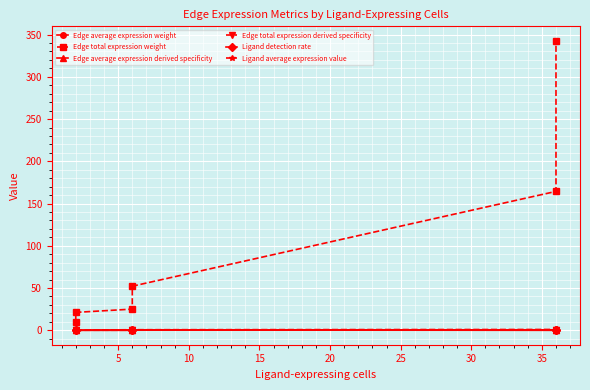

The value of Edge average expression weight at 10 is 0.0. True or false?

True